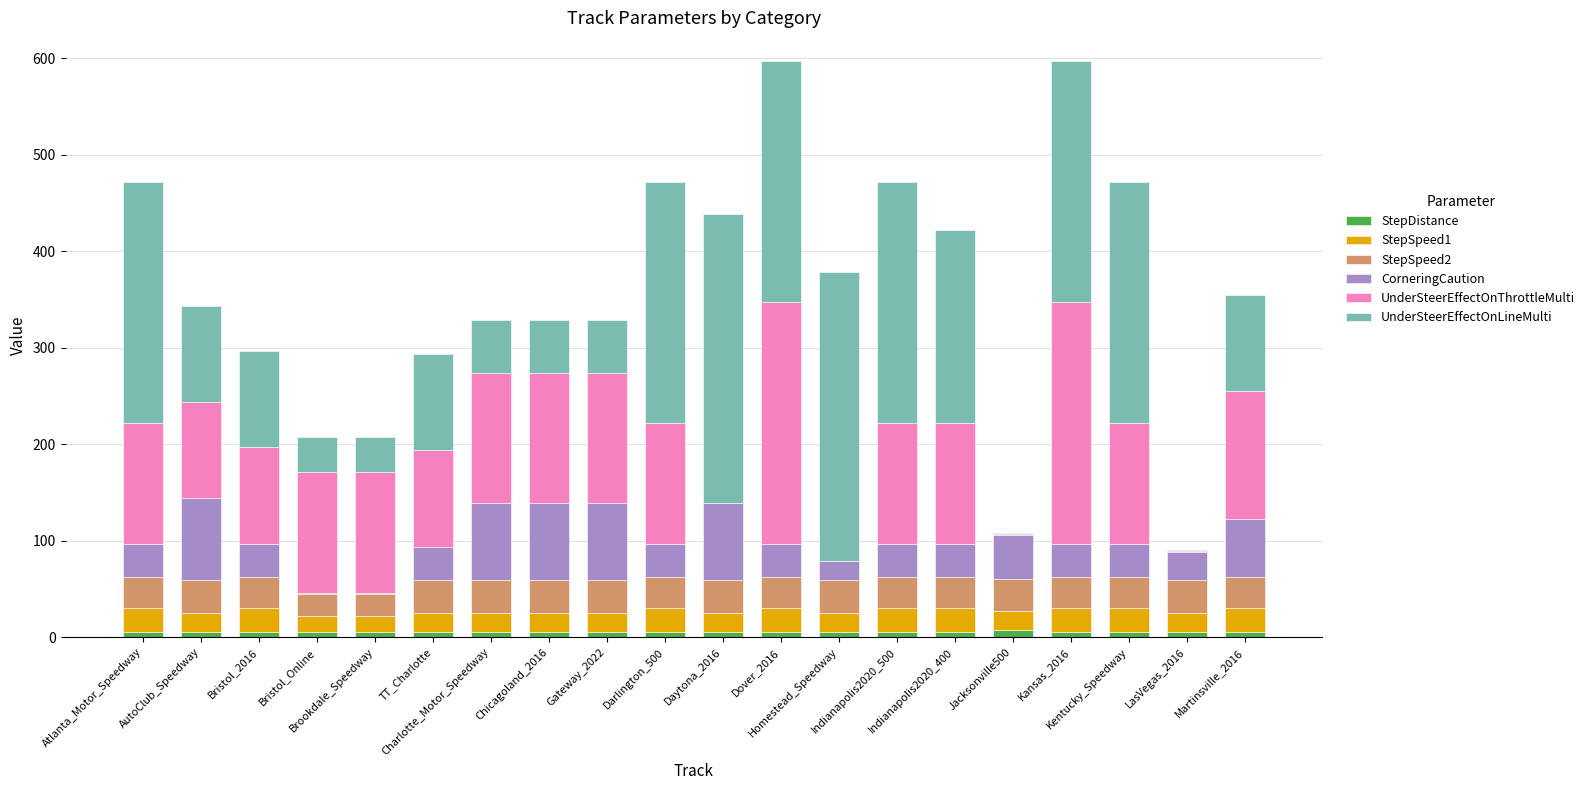

At Kansas_2016, list the series in order from largest to smallest.

UnderSteerEffectOnThrottleMulti, UnderSteerEffectOnLineMulti, CorneringCaution, StepSpeed2, StepSpeed1, StepDistance